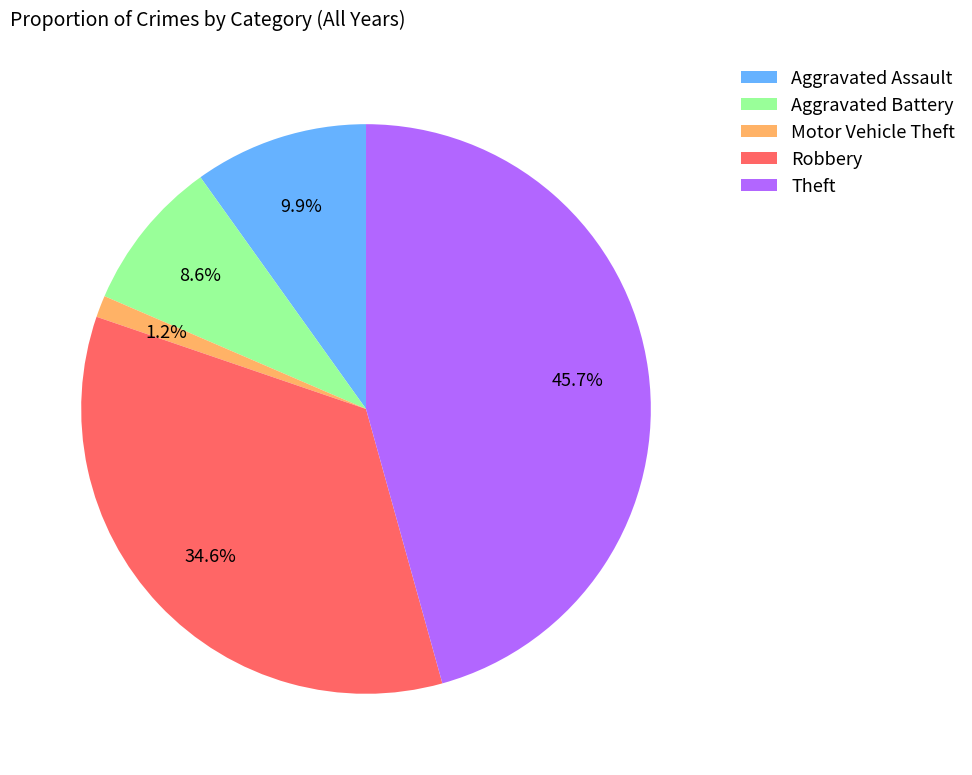

Does Aggravated Assault account for over 50% of the chart?

No